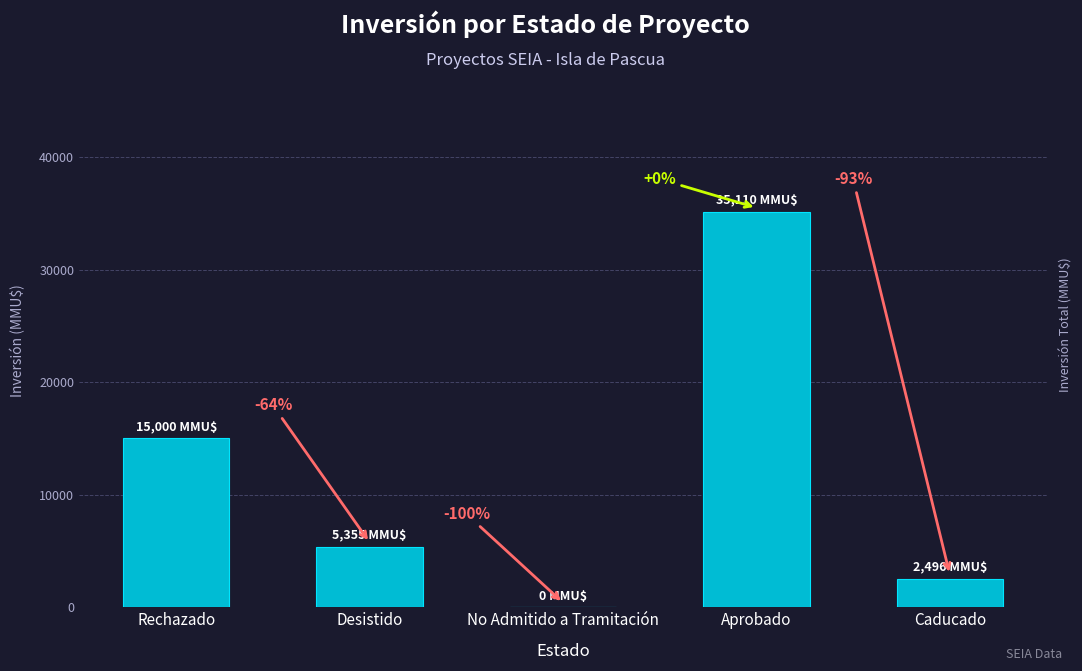

Reading left to right, extract all data points from this chart.

15000	5355	0	35110	2496